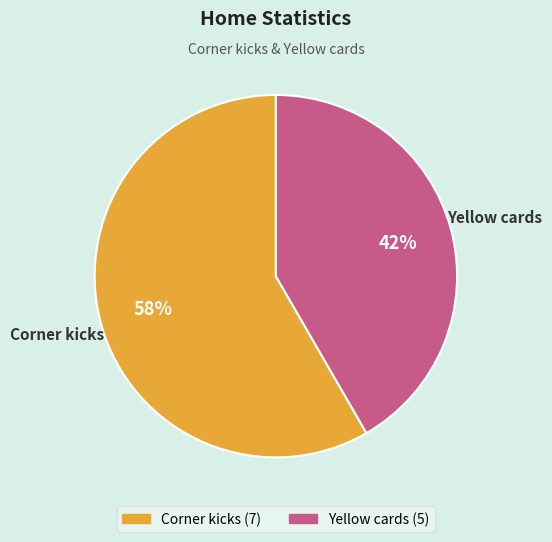

To the nearest percent, what is the combined percentage of Yellow cards and Corner kicks?

100%